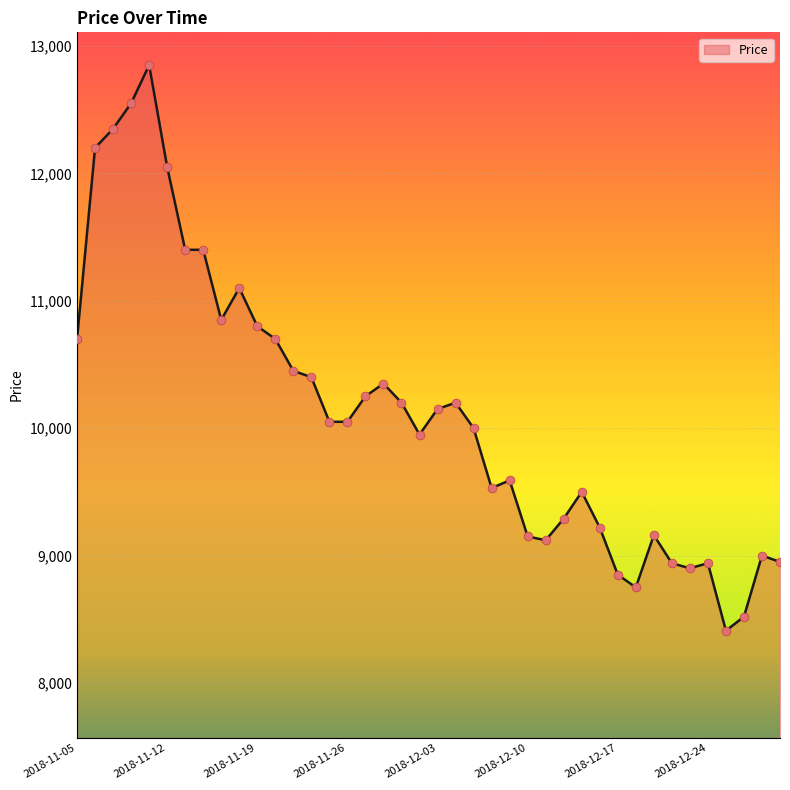

What is the minimum value shown in the chart?

8410